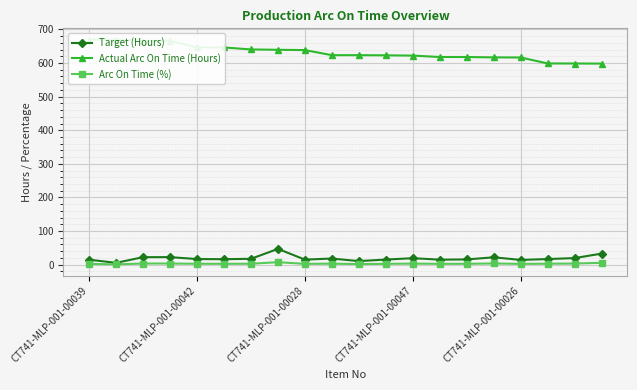

Which series has the widest spread of values?

Actual Arc On Time (Hours)